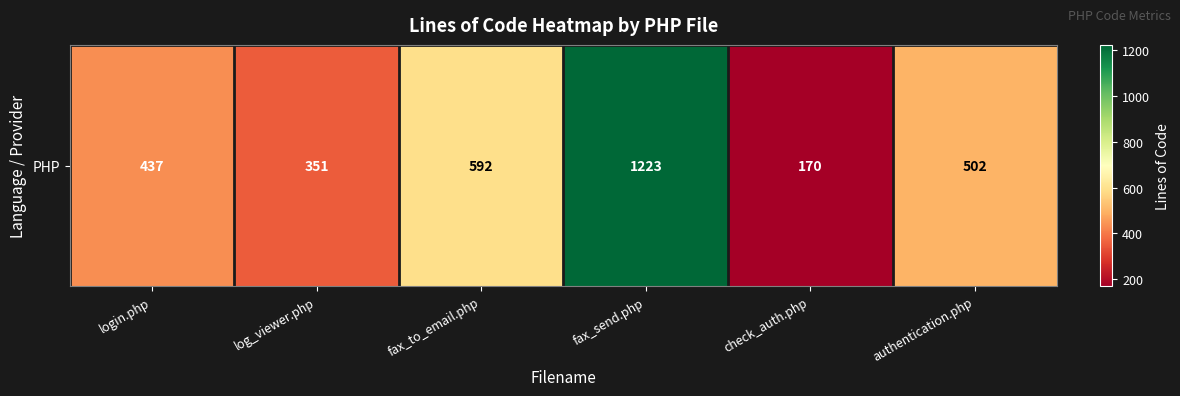

List the labels in order of value, largest first.

fax_send.php, fax_to_email.php, authentication.php, login.php, log_viewer.php, check_auth.php